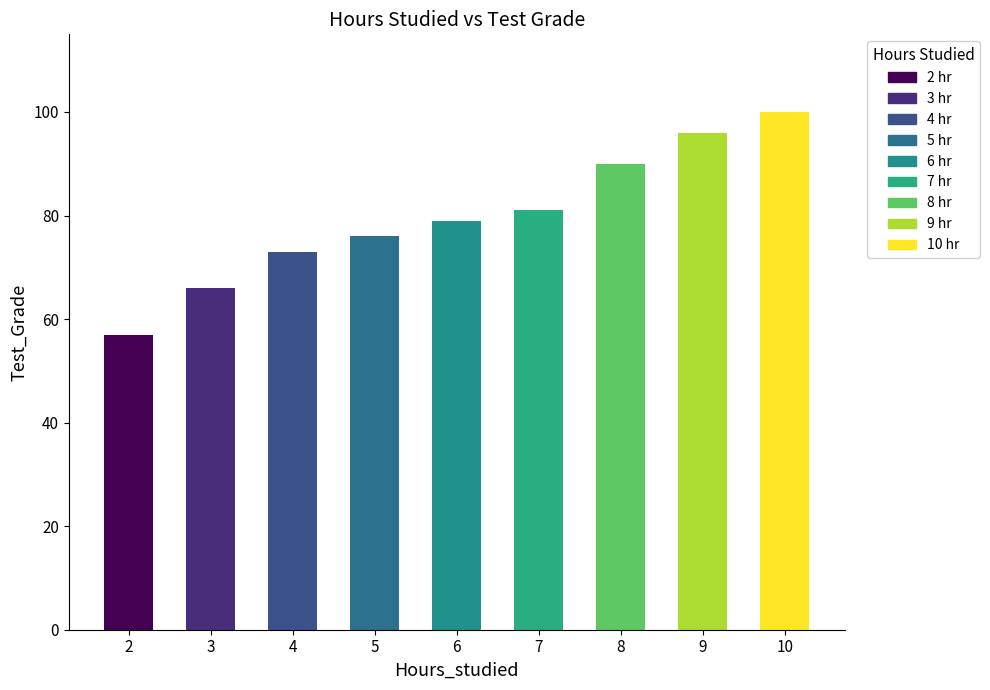

The value at 7 is 55. True or false?

False